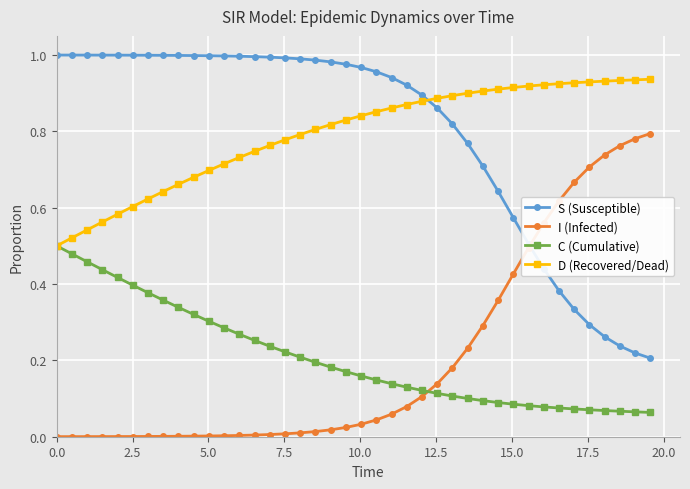

True or false: D (Recovered/Dead) and I (Infected) cross at least once.

False